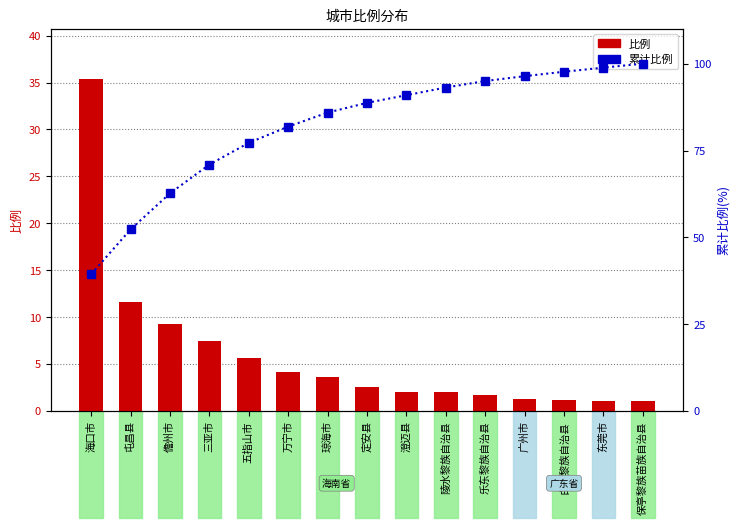

What is the total value across all series at 琼海市?

89.5